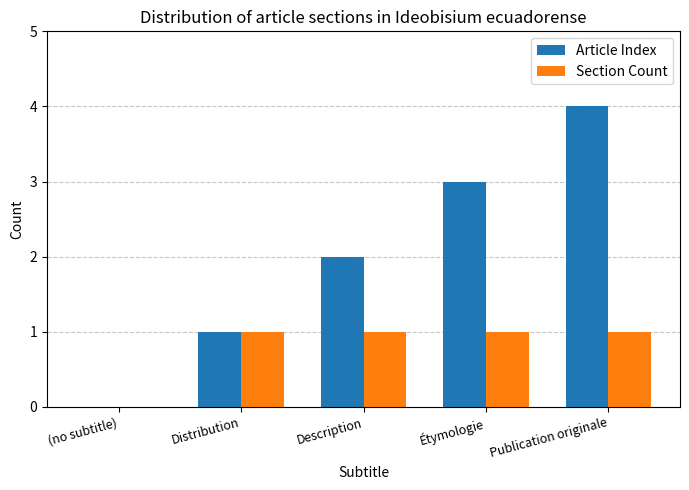

What are all the series names shown in the legend?

Article Index, Section Count